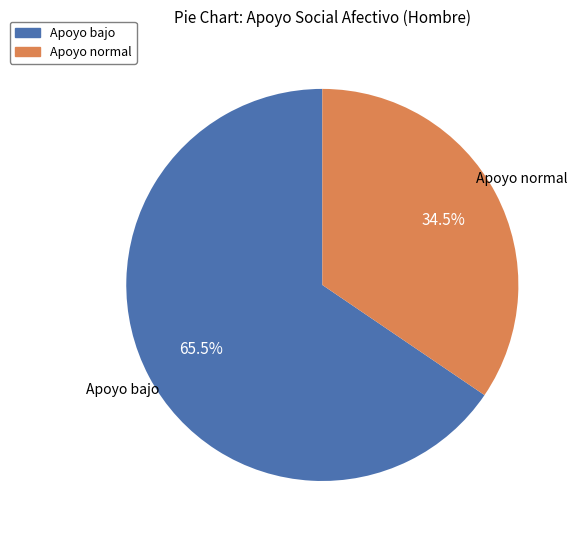

To the nearest percent, what is the average slice percentage?

50%